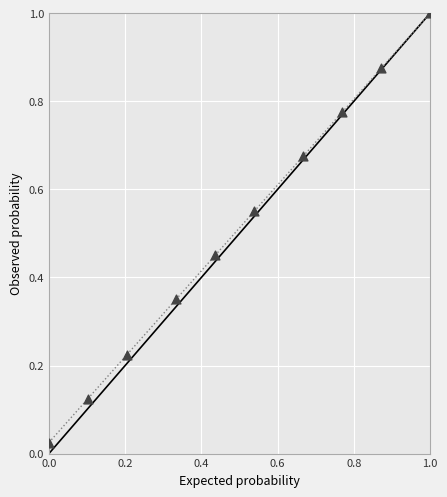

What is the range of Y values (max minus min)?

1.0